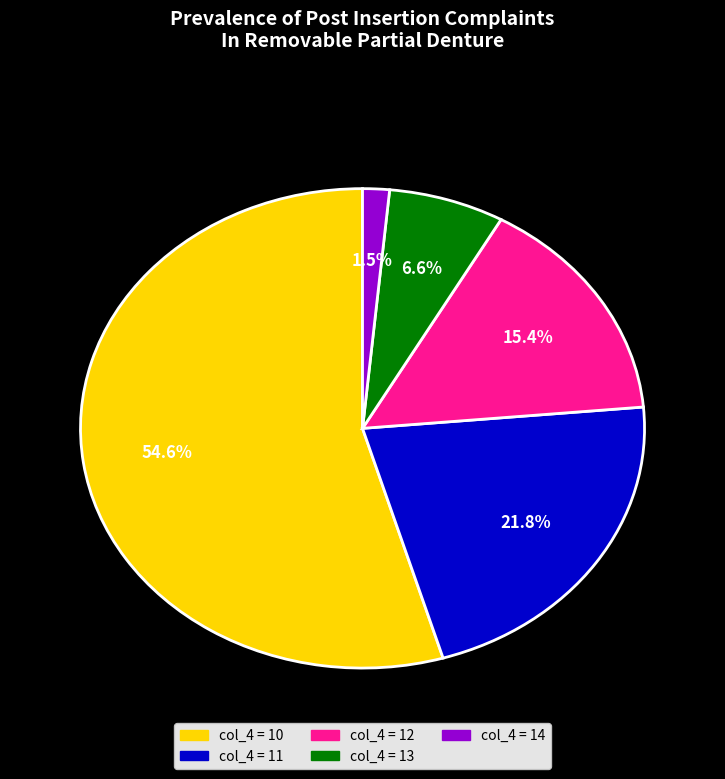

Is there a majority slice in this chart?

Yes